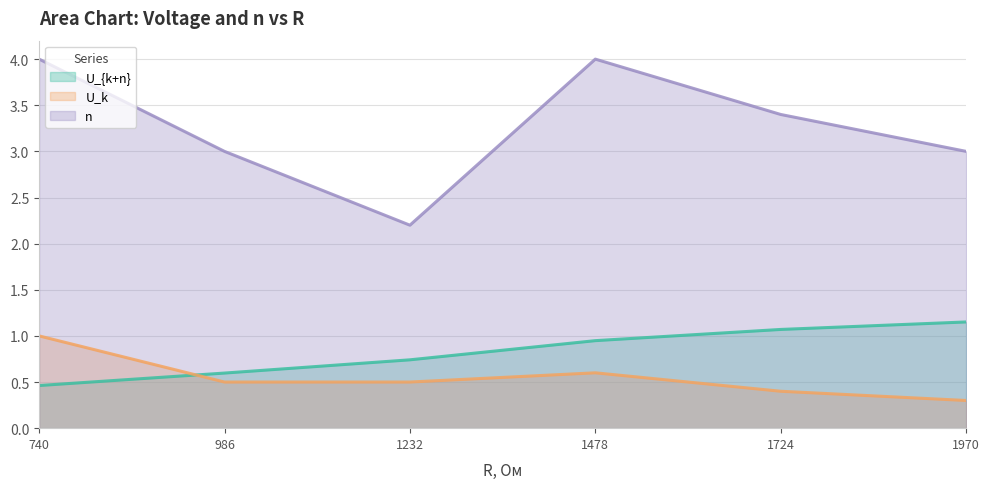

Does the chart display data point markers on the line(s)?

No